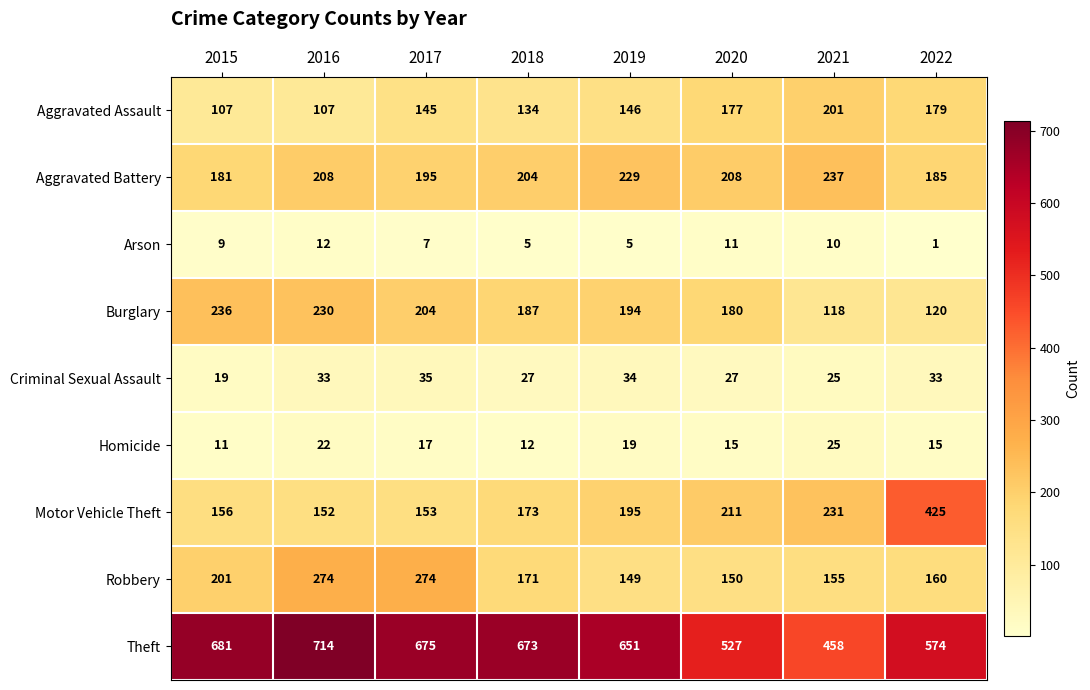

Which label corresponds to the largest value in the chart?

2016